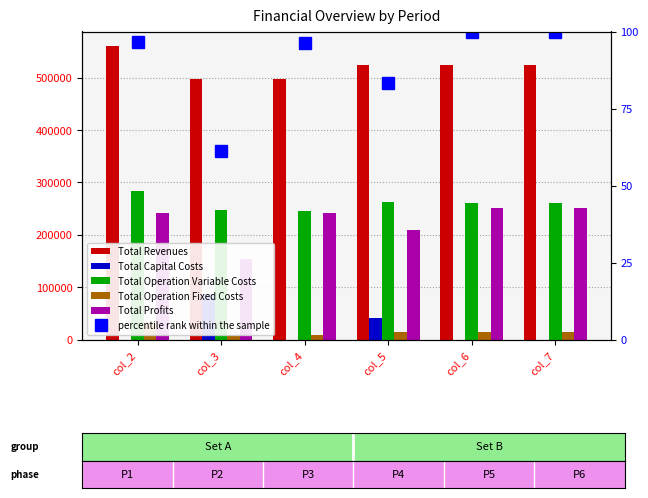

What is the value of the Total Profits bar at the 4th from the left?

208955.3